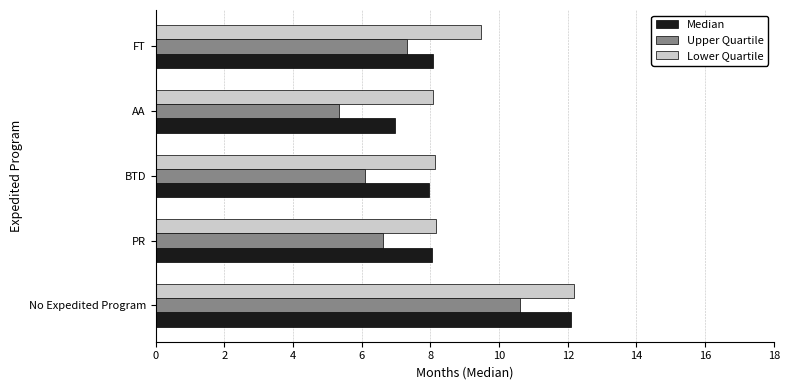

True or false: Median has a value of 8.0 at BTD.

True